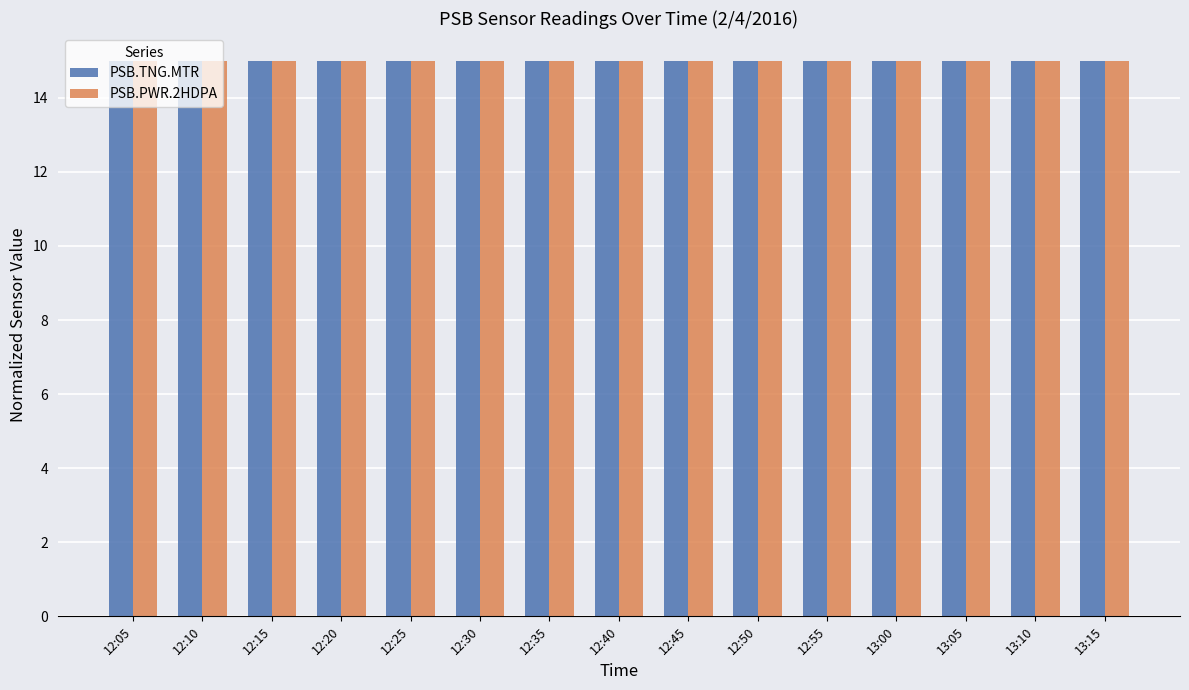

What is the sum of the PSB.PWR.2HDPA values at 12:30 and 12:45?

30.0